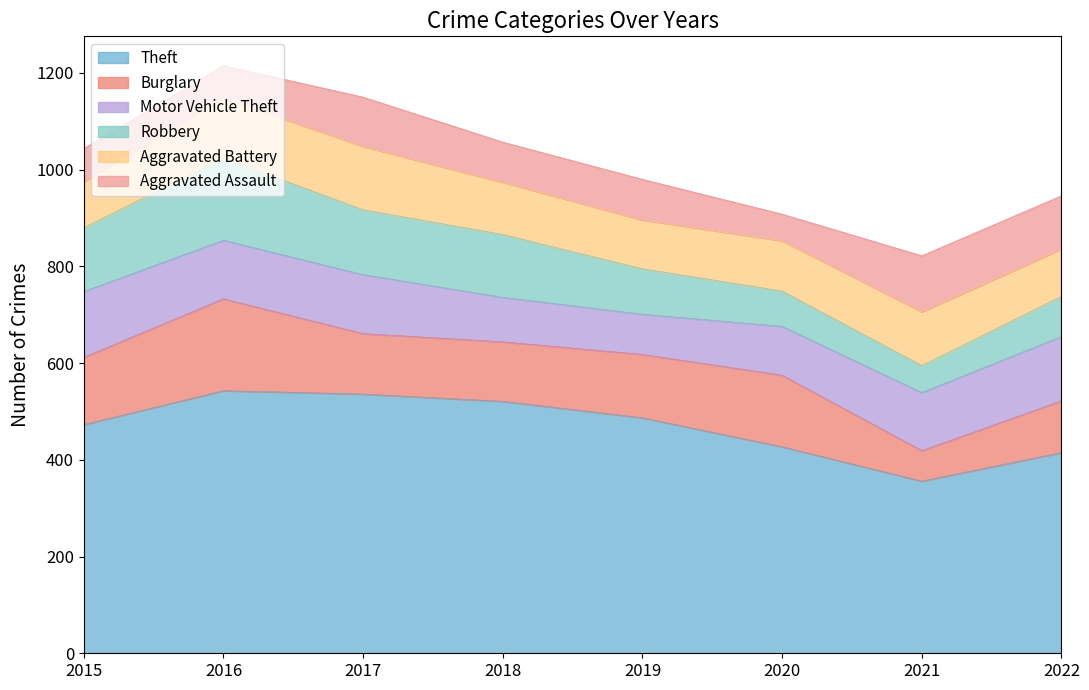

How many lines are shown in the chart?

6